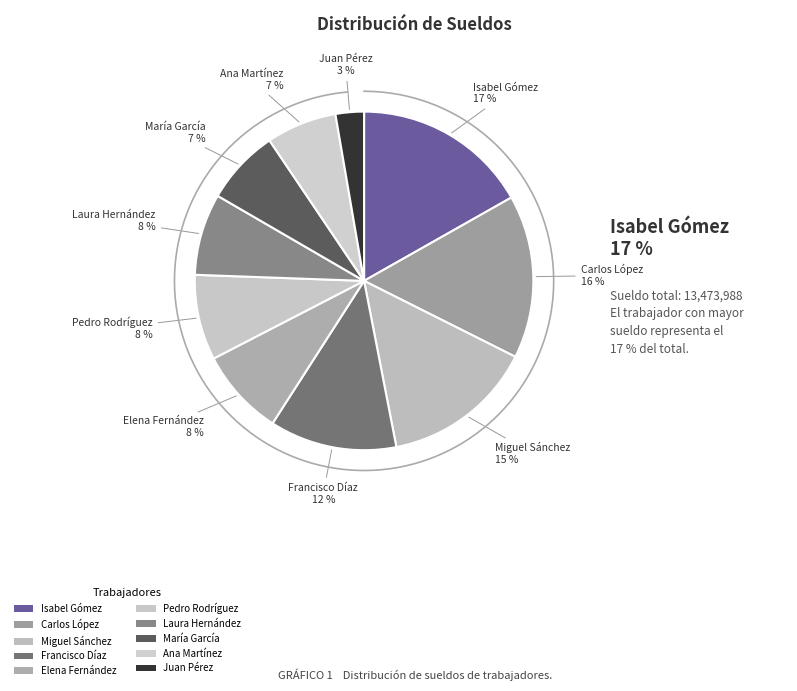

To the nearest percent, what is the difference between the largest and smallest slice percentages?

14%